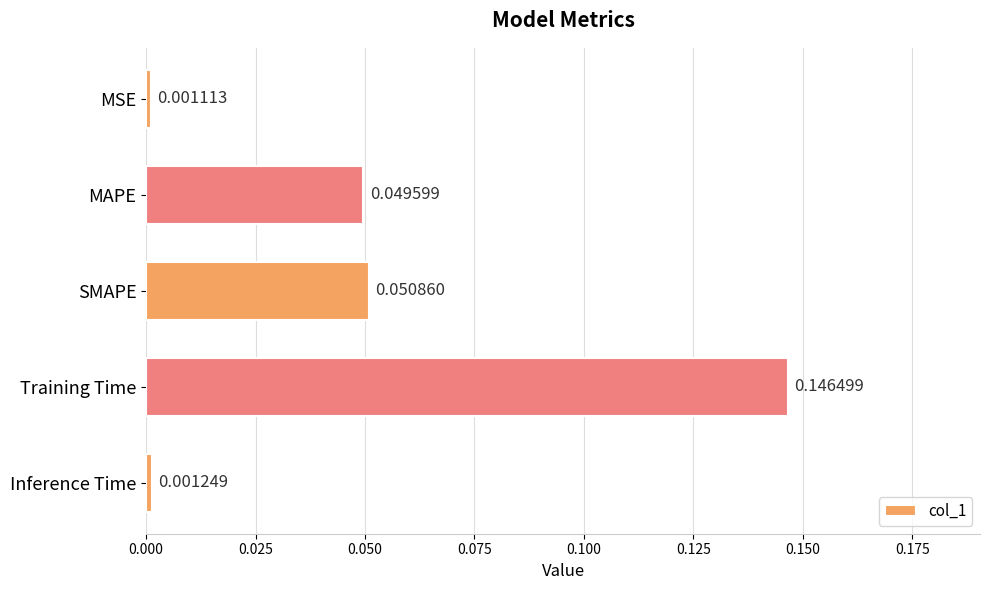

What is the label of the 3rd bar from the top?

SMAPE